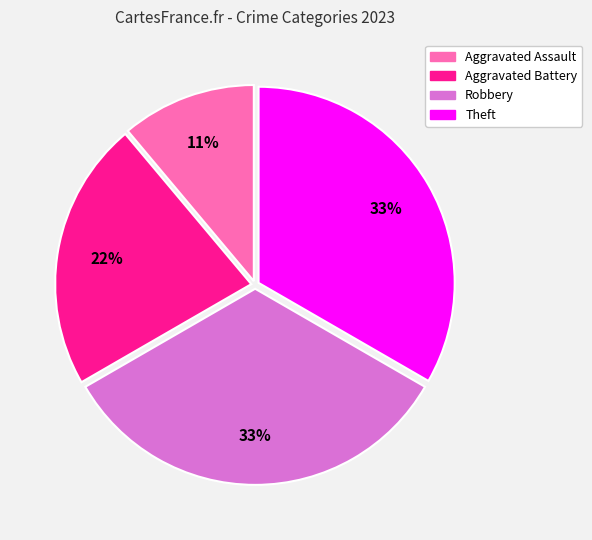

Is there a majority slice in this chart?

No